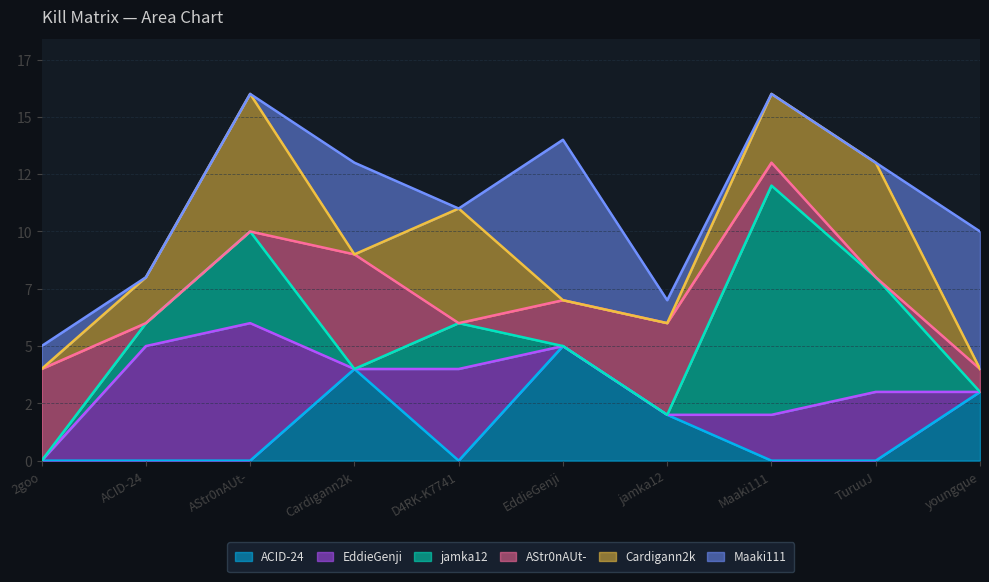

True or false: jamka12 and ACID-24 cross at least once.

True